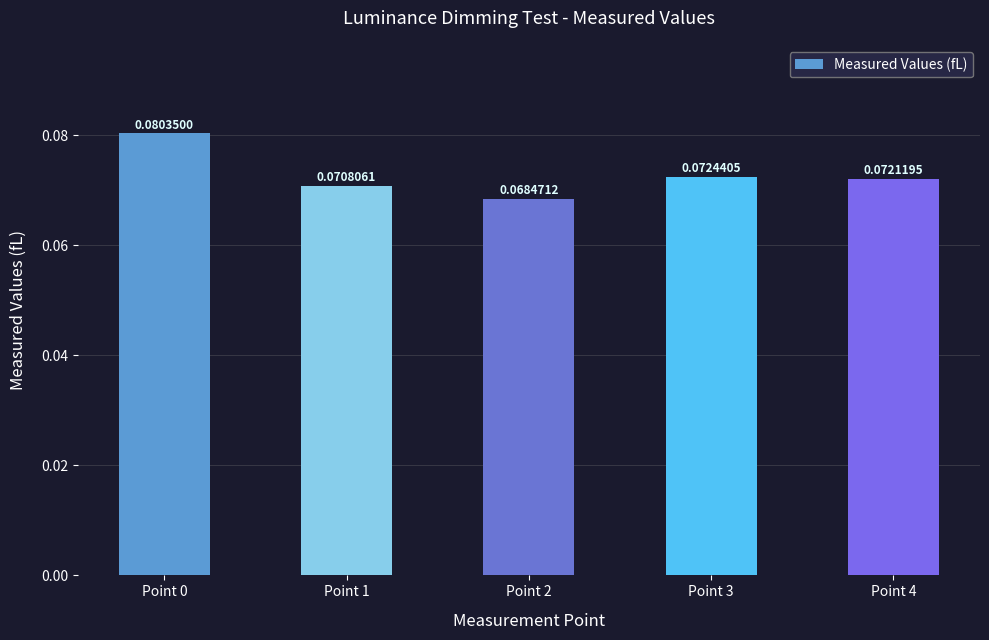

Which has a higher value, Point 3 or Point 4?

Point 3